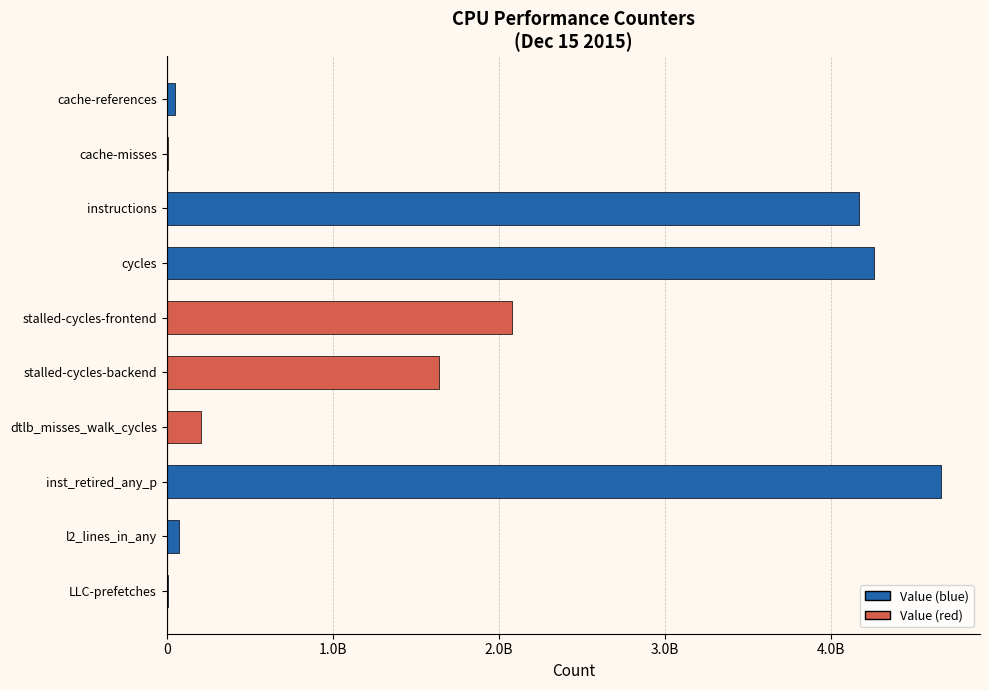

Which category has the highest value across all series?

inst_retired_any_p